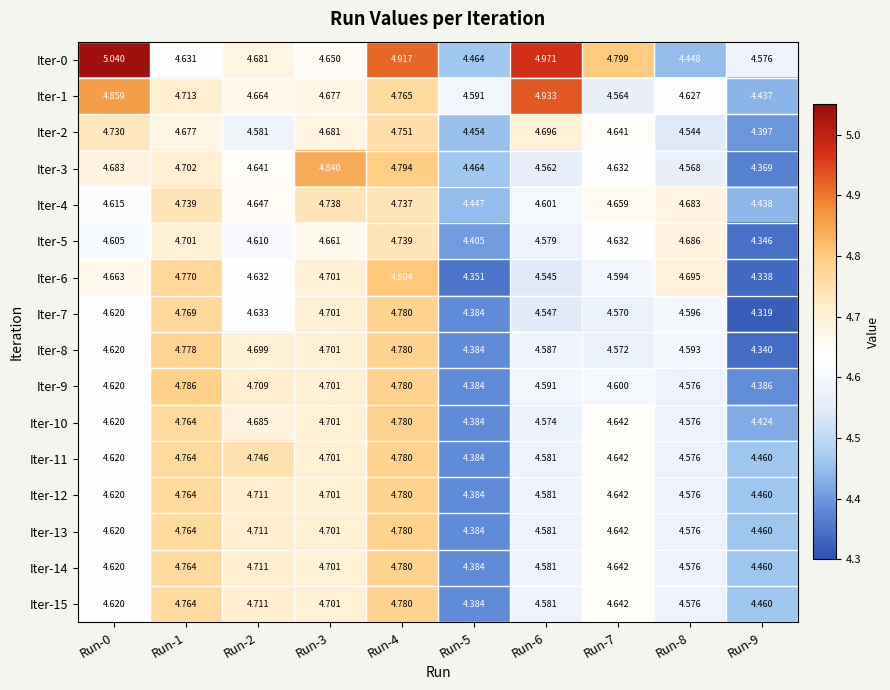

Reading right to left, list all the values displayed in this chart.

Iter-0: Run-9=4.6	Run-8=4.4	Run-7=4.8	Run-6=5.0	Run-5=4.5	Run-4=4.9	Run-3=4.7	Run-2=4.7	Run-1=4.6	Run-0=5.0
Iter-1: Run-9=4.4	Run-8=4.6	Run-7=4.6	Run-6=4.9	Run-5=4.6	Run-4=4.8	Run-3=4.7	Run-2=4.7	Run-1=4.7	Run-0=4.9
Iter-2: Run-9=4.4	Run-8=4.5	Run-7=4.6	Run-6=4.7	Run-5=4.5	Run-4=4.8	Run-3=4.7	Run-2=4.6	Run-1=4.7	Run-0=4.7
Iter-3: Run-9=4.4	Run-8=4.6	Run-7=4.6	Run-6=4.6	Run-5=4.5	Run-4=4.8	Run-3=4.8	Run-2=4.6	Run-1=4.7	Run-0=4.7
Iter-4: Run-9=4.4	Run-8=4.7	Run-7=4.7	Run-6=4.6	Run-5=4.4	Run-4=4.7	Run-3=4.7	Run-2=4.6	Run-1=4.7	Run-0=4.6
Iter-5: Run-9=4.3	Run-8=4.7	Run-7=4.6	Run-6=4.6	Run-5=4.4	Run-4=4.7	Run-3=4.7	Run-2=4.6	Run-1=4.7	Run-0=4.6
Iter-6: Run-9=4.3	Run-8=4.7	Run-7=4.6	Run-6=4.5	Run-5=4.4	Run-4=4.8	Run-3=4.7	Run-2=4.6	Run-1=4.8	Run-0=4.7
Iter-7: Run-9=4.3	Run-8=4.6	Run-7=4.6	Run-6=4.5	Run-5=4.4	Run-4=4.8	Run-3=4.7	Run-2=4.6	Run-1=4.8	Run-0=4.6
Iter-8: Run-9=4.3	Run-8=4.6	Run-7=4.6	Run-6=4.6	Run-5=4.4	Run-4=4.8	Run-3=4.7	Run-2=4.7	Run-1=4.8	Run-0=4.6
Iter-9: Run-9=4.4	Run-8=4.6	Run-7=4.6	Run-6=4.6	Run-5=4.4	Run-4=4.8	Run-3=4.7	Run-2=4.7	Run-1=4.8	Run-0=4.6
Iter-10: Run-9=4.4	Run-8=4.6	Run-7=4.6	Run-6=4.6	Run-5=4.4	Run-4=4.8	Run-3=4.7	Run-2=4.7	Run-1=4.8	Run-0=4.6
Iter-11: Run-9=4.5	Run-8=4.6	Run-7=4.6	Run-6=4.6	Run-5=4.4	Run-4=4.8	Run-3=4.7	Run-2=4.7	Run-1=4.8	Run-0=4.6
Iter-12: Run-9=4.5	Run-8=4.6	Run-7=4.6	Run-6=4.6	Run-5=4.4	Run-4=4.8	Run-3=4.7	Run-2=4.7	Run-1=4.8	Run-0=4.6
Iter-13: Run-9=4.5	Run-8=4.6	Run-7=4.6	Run-6=4.6	Run-5=4.4	Run-4=4.8	Run-3=4.7	Run-2=4.7	Run-1=4.8	Run-0=4.6
Iter-14: Run-9=4.5	Run-8=4.6	Run-7=4.6	Run-6=4.6	Run-5=4.4	Run-4=4.8	Run-3=4.7	Run-2=4.7	Run-1=4.8	Run-0=4.6
Iter-15: Run-9=4.5	Run-8=4.6	Run-7=4.6	Run-6=4.6	Run-5=4.4	Run-4=4.8	Run-3=4.7	Run-2=4.7	Run-1=4.8	Run-0=4.6